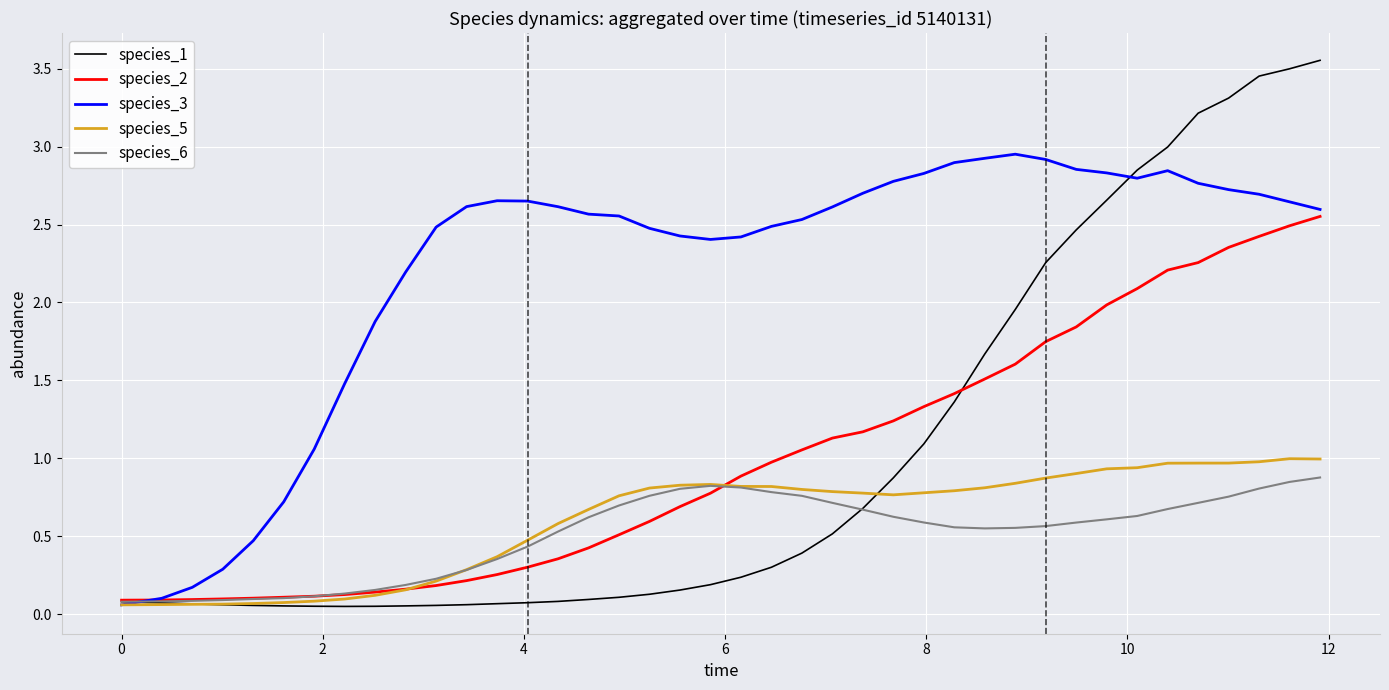

Which series has the widest spread of values?

species_1